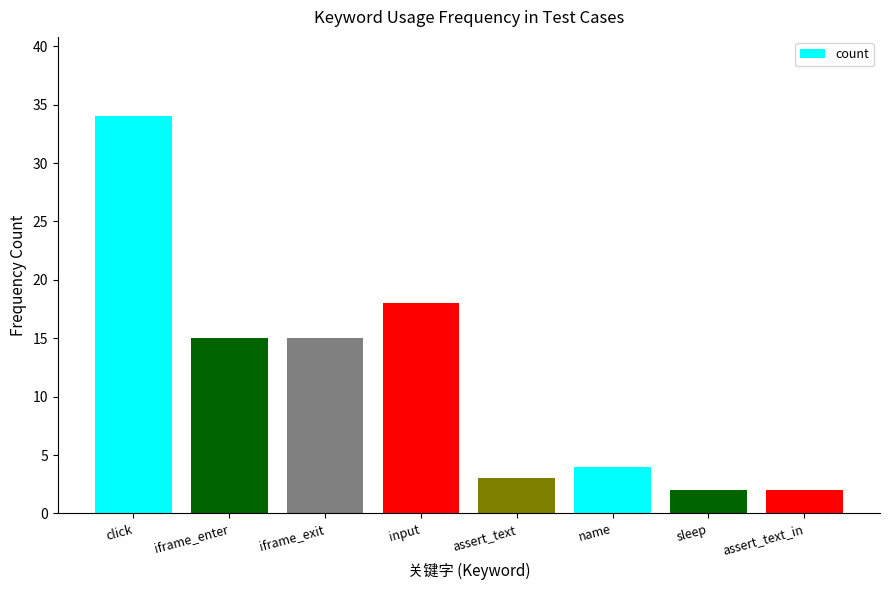

What is the minimum value shown in the chart?

2